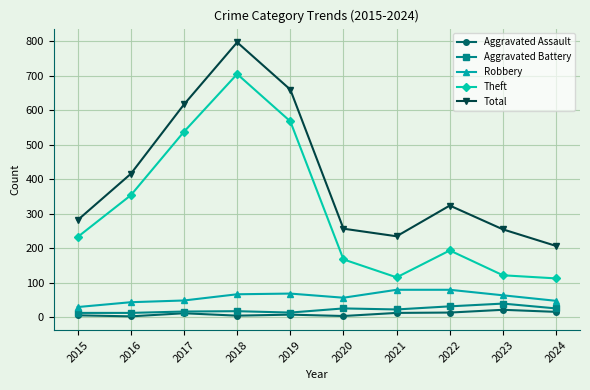

At which category is the sum across all series the highest?

2018